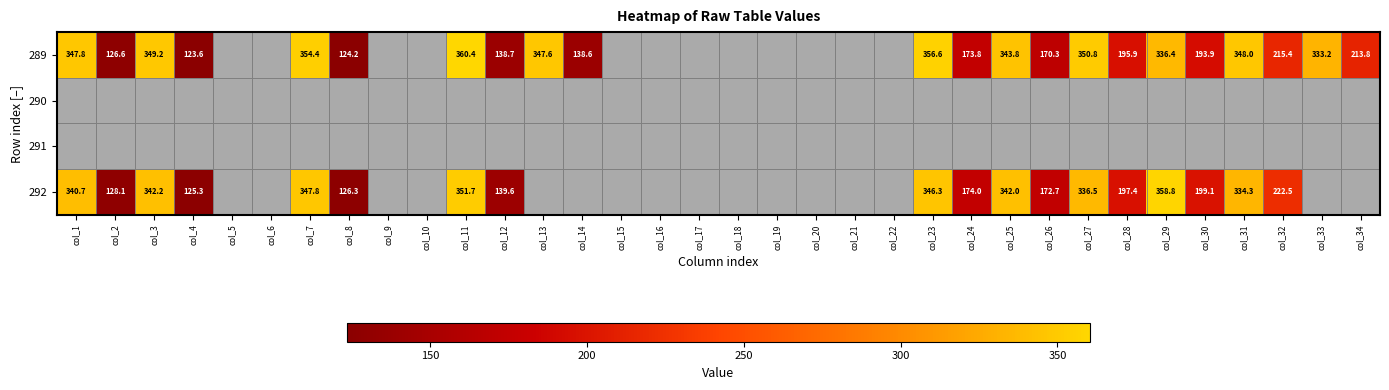

The value of 289 at col_1 is 199.3. True or false?

False